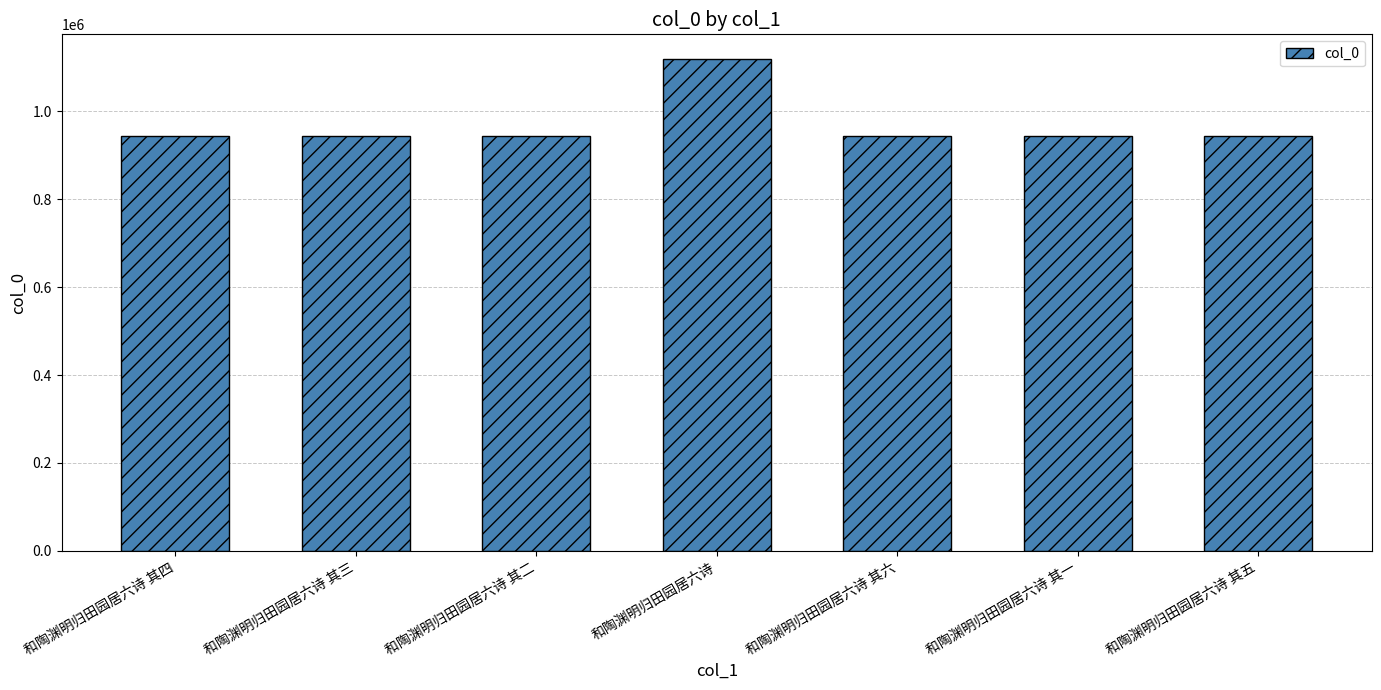

What is the sum of all values?

6783472